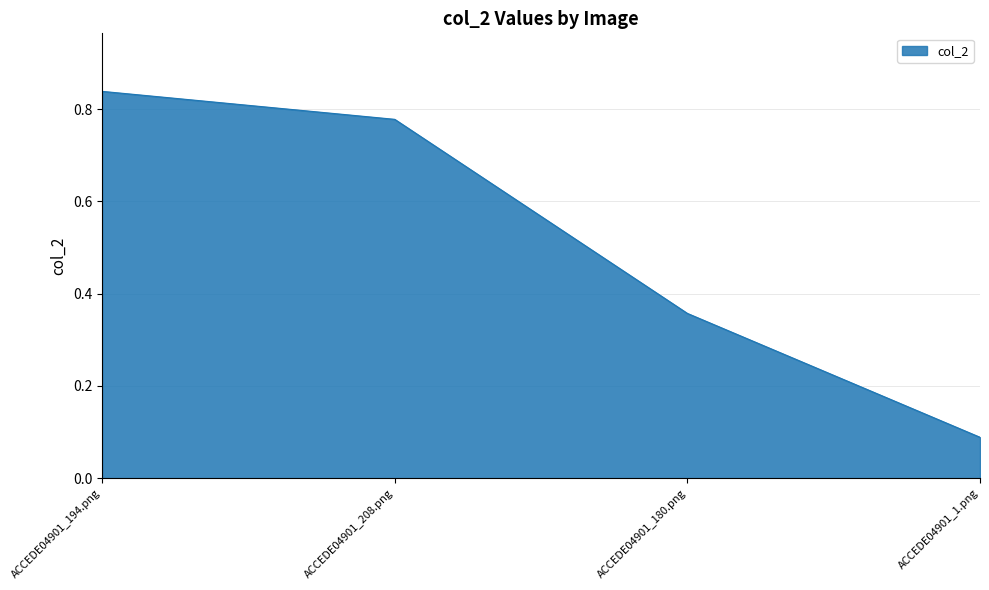

Rank the categories by value from highest to lowest.

ACCEDE04901_194.png, ACCEDE04901_208.png, ACCEDE04901_180.png, ACCEDE04901_1.png